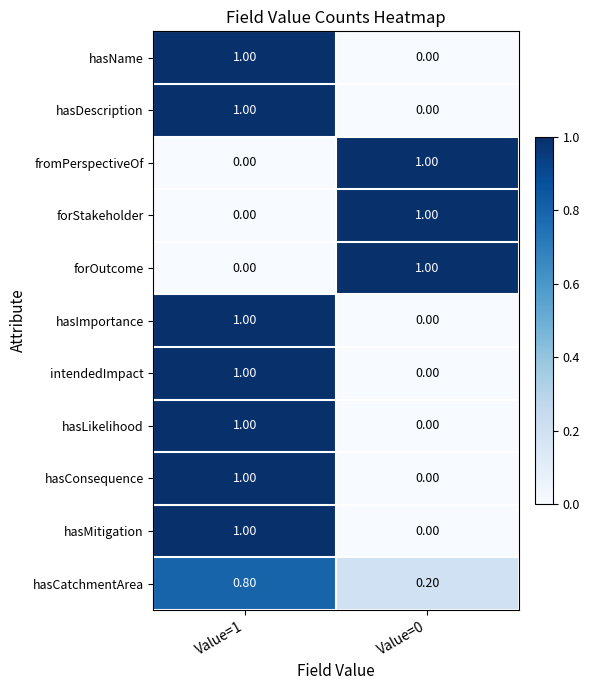

Rank the categories by hasName value from lowest to highest.

Value=0, Value=1